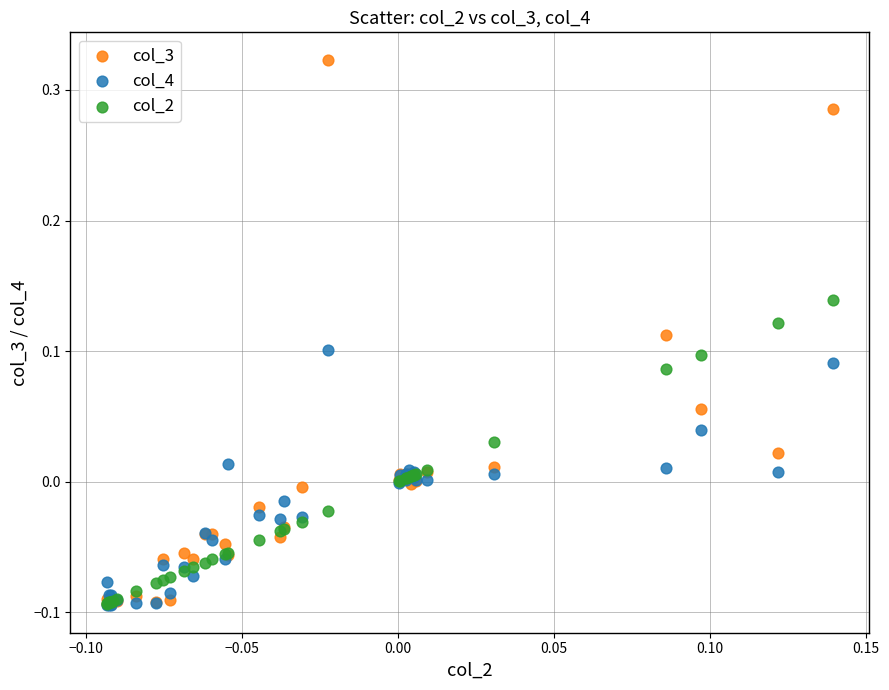

What are all the series names shown in the legend?

col_3, col_4, col_2